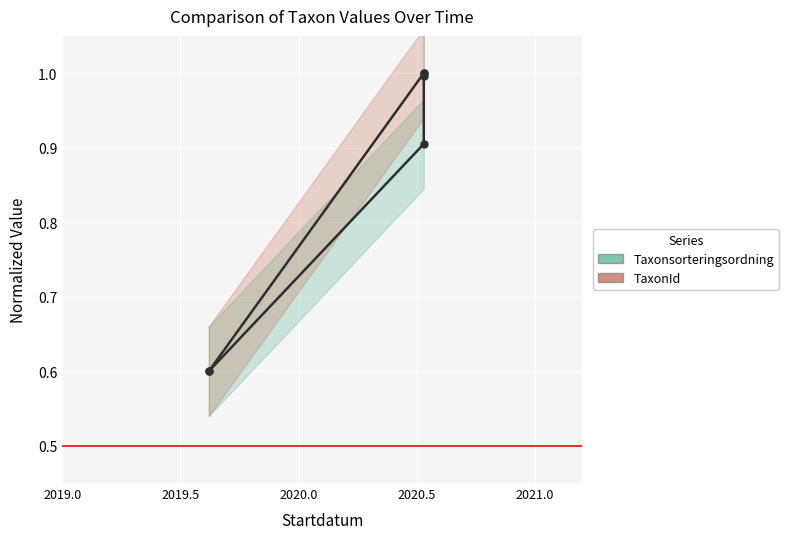

What is the lowest value of the TaxonId series?

0.6